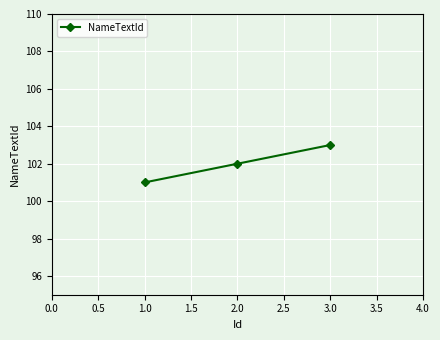

Is it true that the value at 2.0 is 102?

True